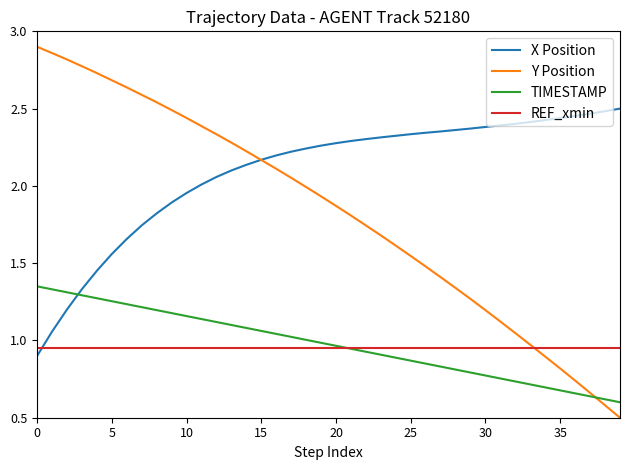

Which series has the largest range (max minus min)?

Y Position